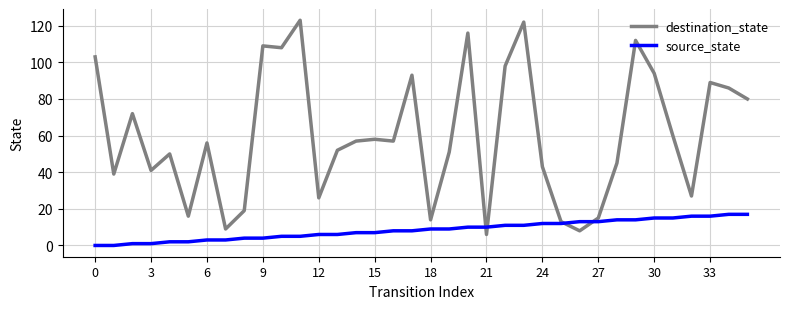

Which series has the largest range (max minus min)?

destination_state